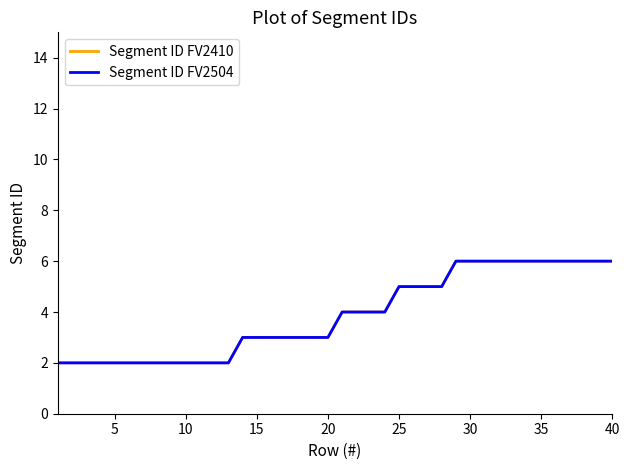

Does the chart display data point markers on the line(s)?

No